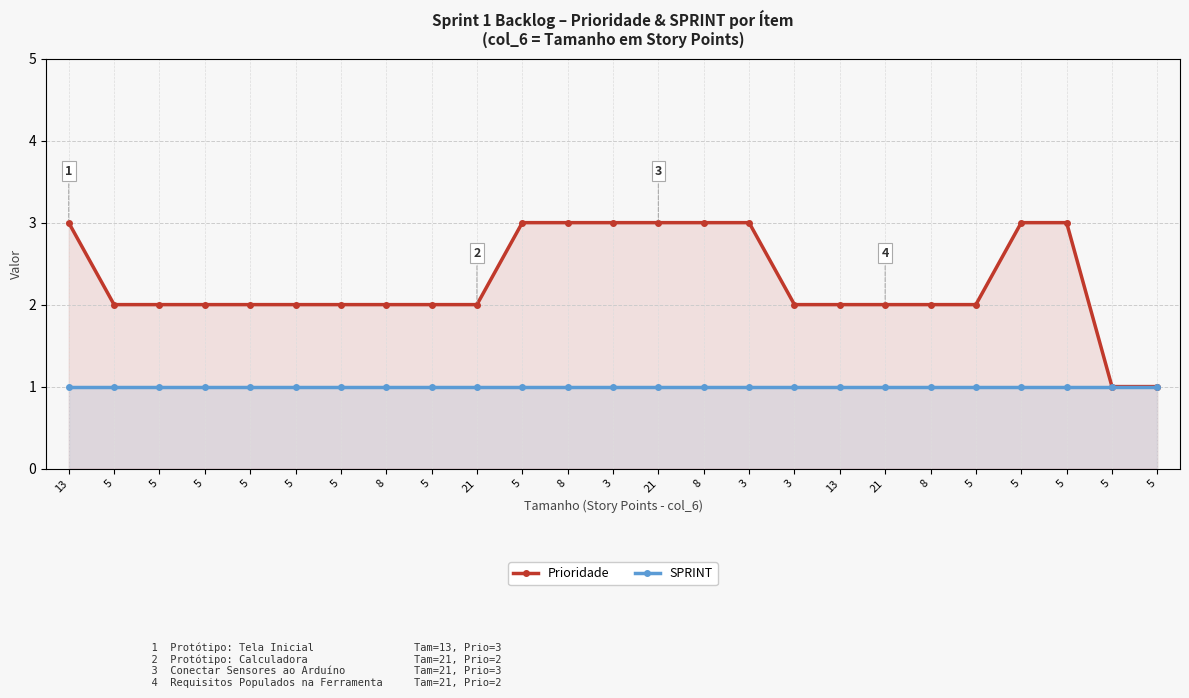

List the series in order of their peak value, highest first.

Prioridade, SPRINT